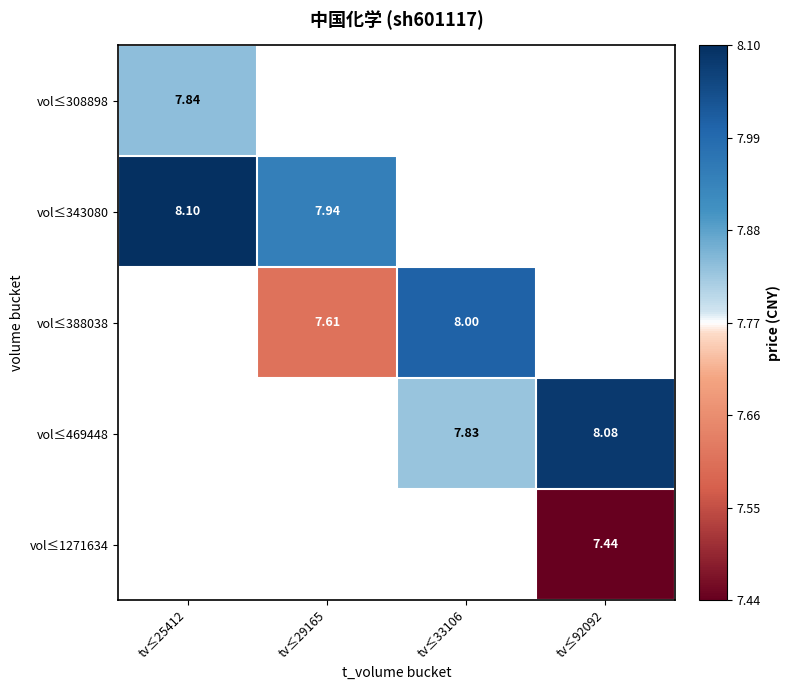

How many values in vol≤388038 are above zero?

2